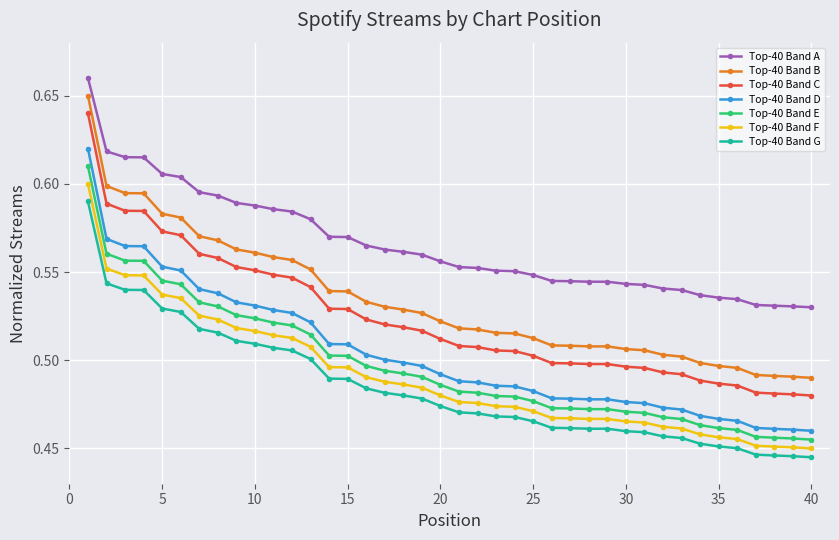

What is the sum of all Top-40 Band C values?

20.9